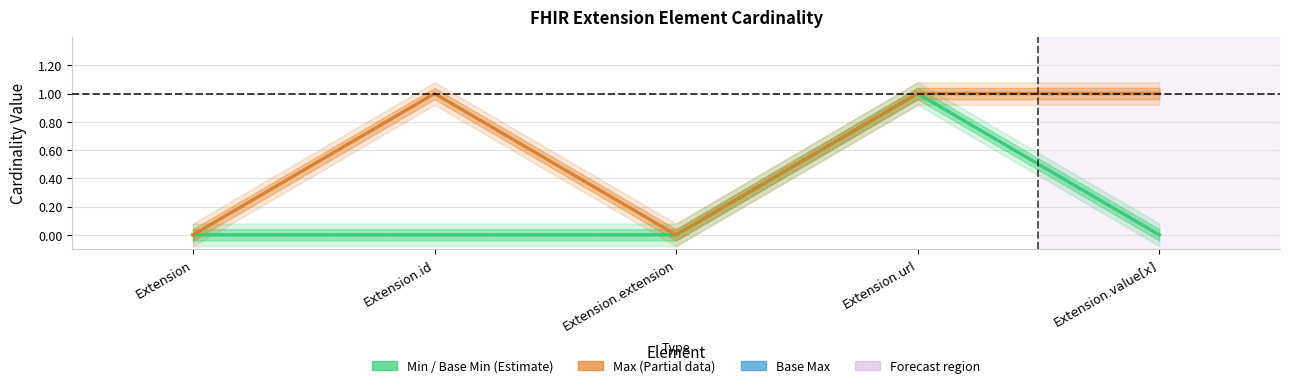

What are all the series names shown in the legend?

Min, Base Min, Max, Base Max